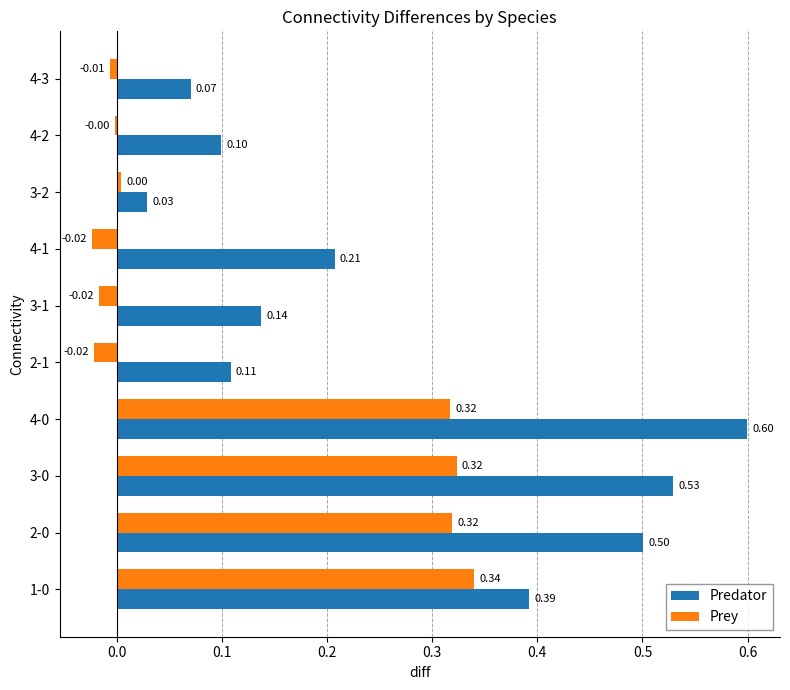

What is the total value across all series at 3-0?

0.9